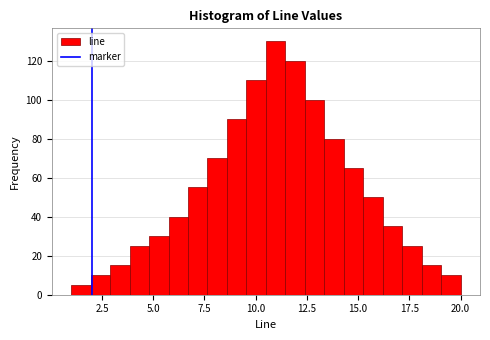

Read against the x-axis, roughly where is the centre of the tallest bar?

11.0